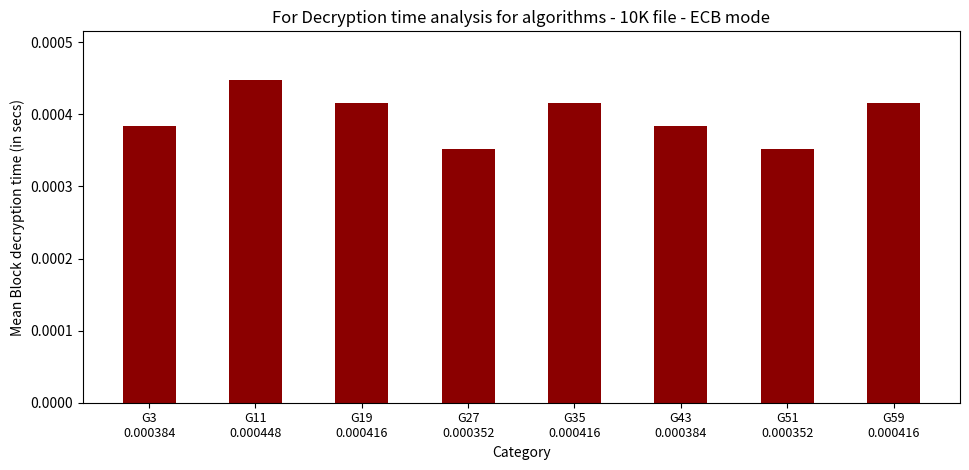

How many values are between 0 and 1?

8